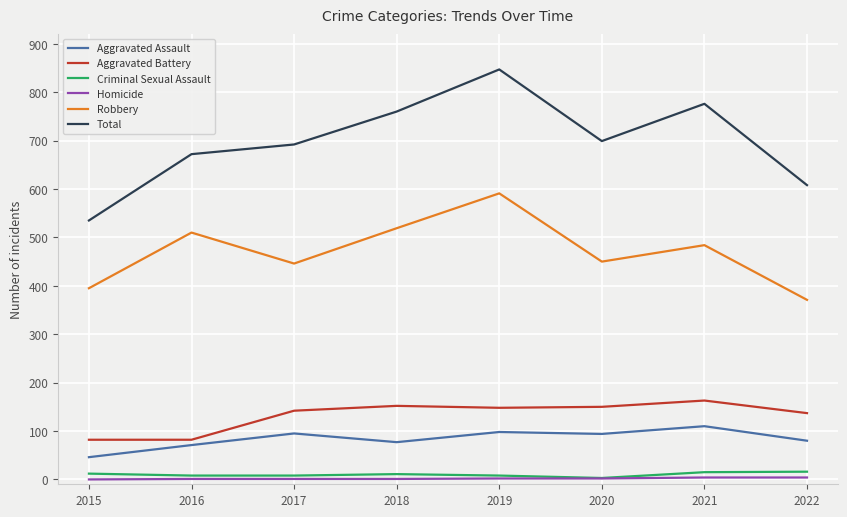

Which series has the largest total across all categories?

Total